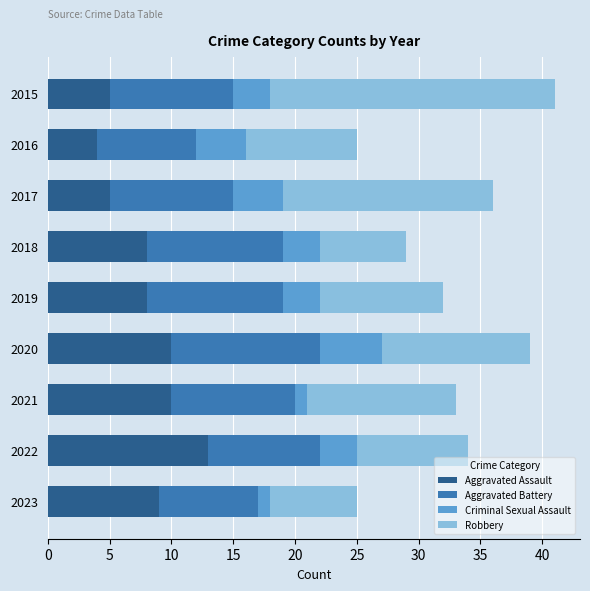

What is the total value across all series at 2018?

29